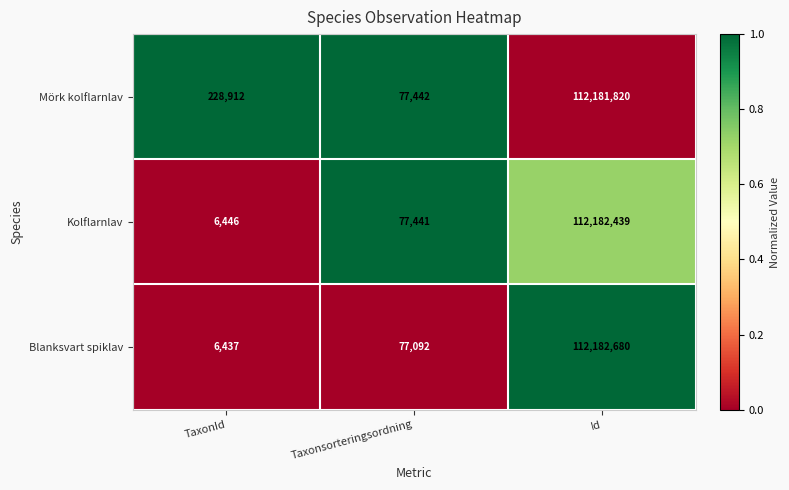

At which category is the sum across all series the highest?

Id